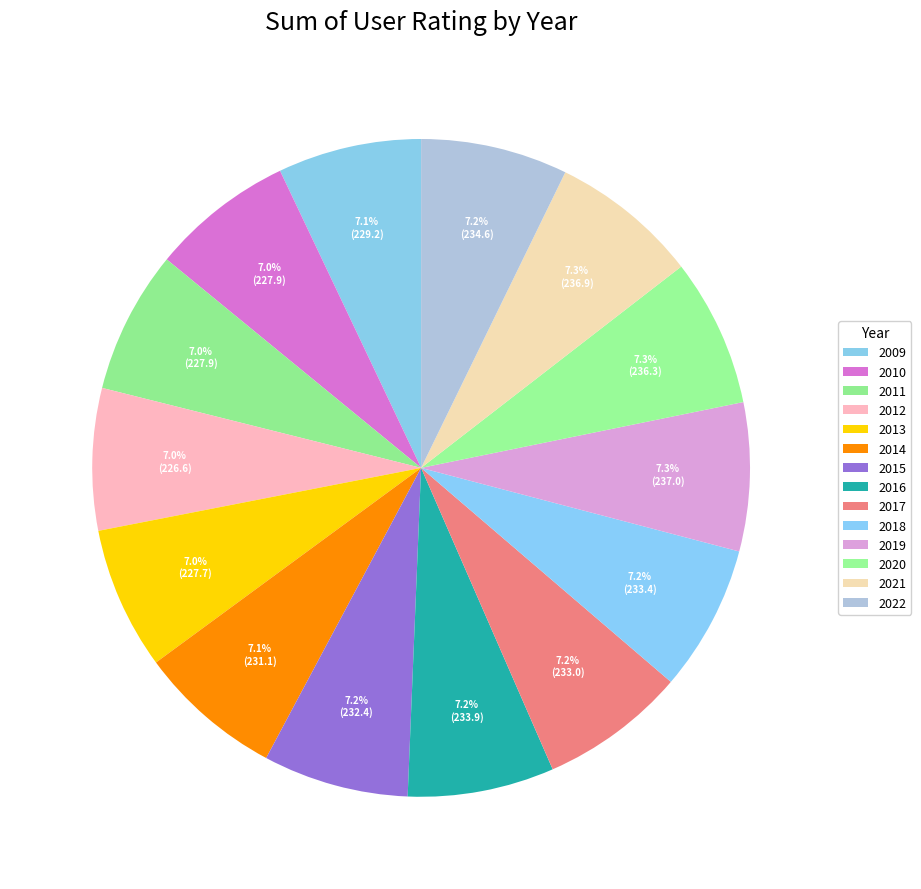

True or false: 2016 accounts for 1% of the total.

False